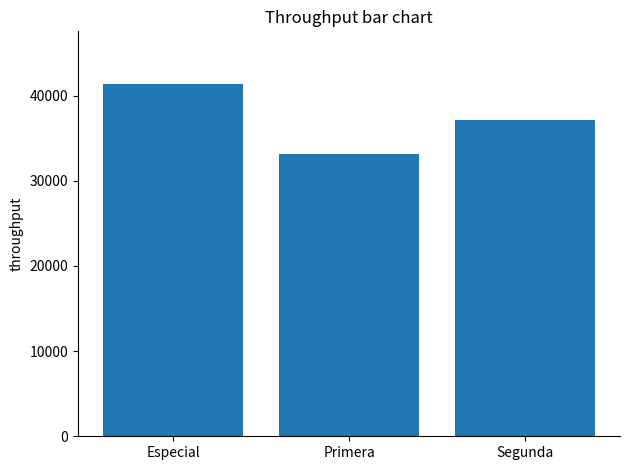

What is the approximate value at Especial, to the nearest 50?

41350